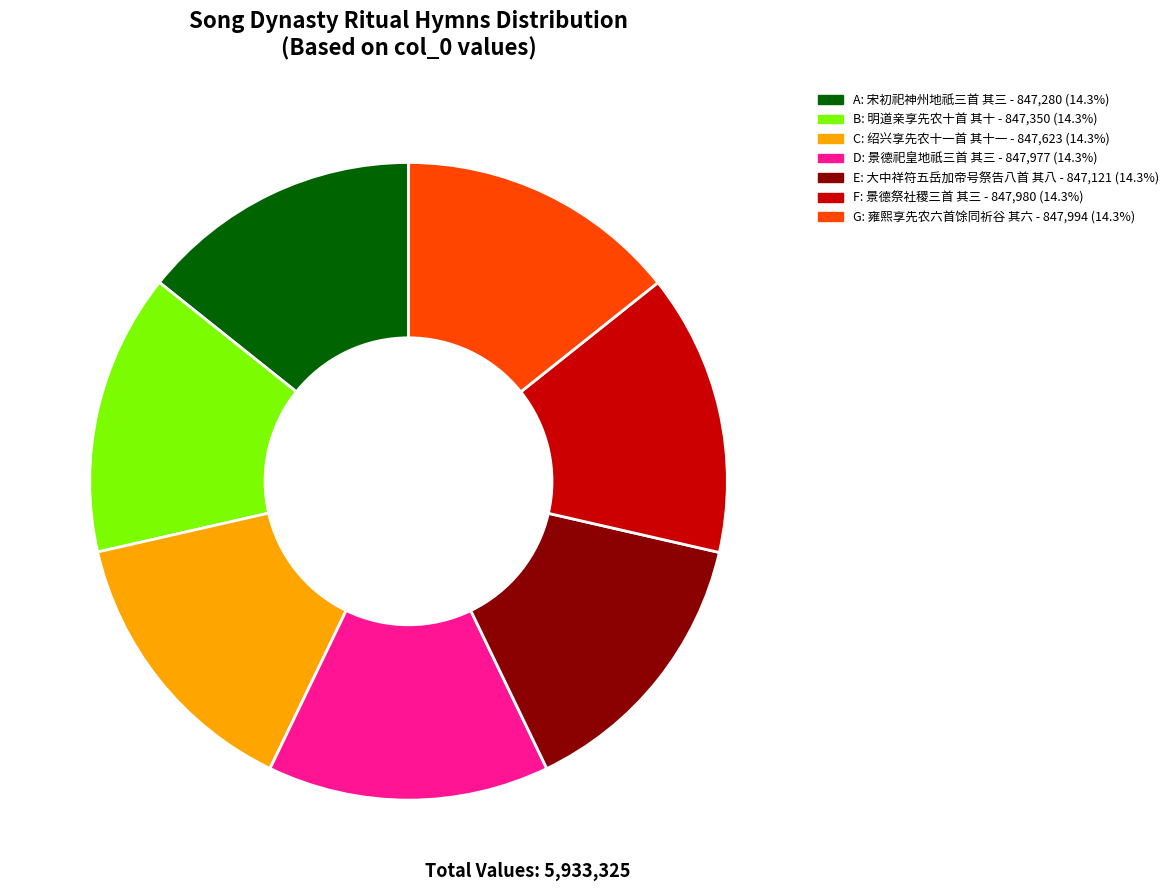

What is the ratio of the value at A to the value at D?

1.0